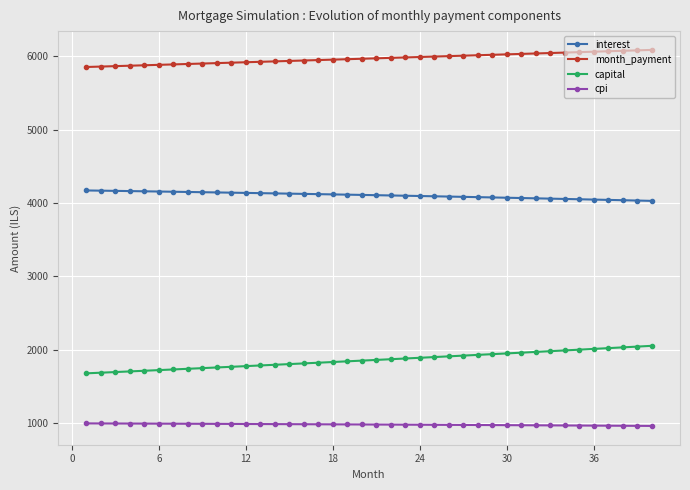

Which series has the largest range (max minus min)?

capital